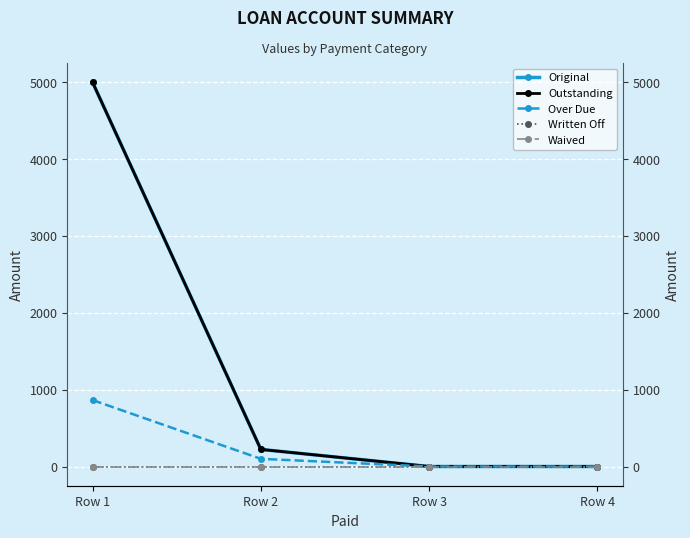

Does the chart display data point markers on the line(s)?

Yes